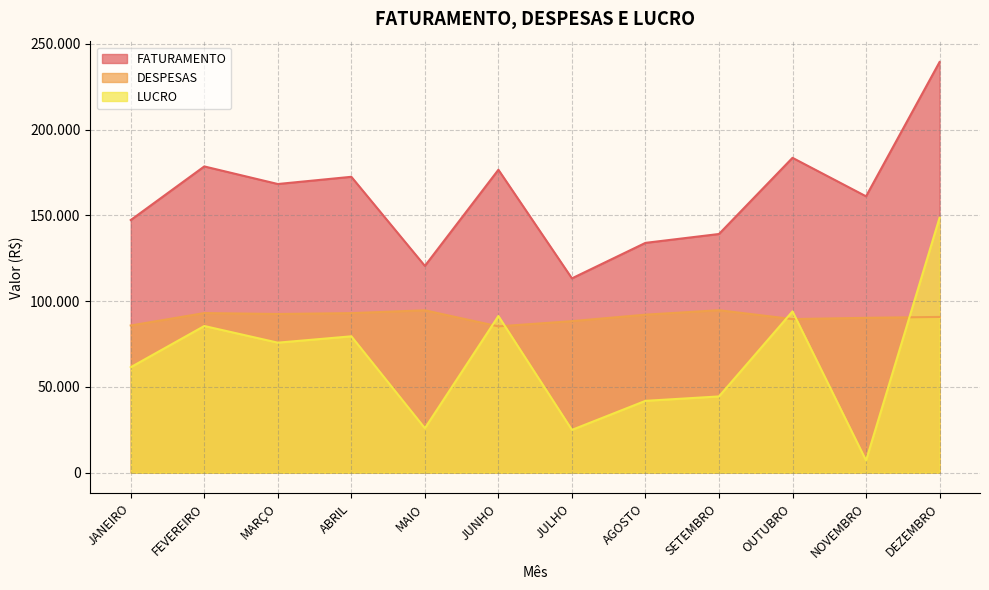

How many interior local valleys does the LUCRO series have?

4